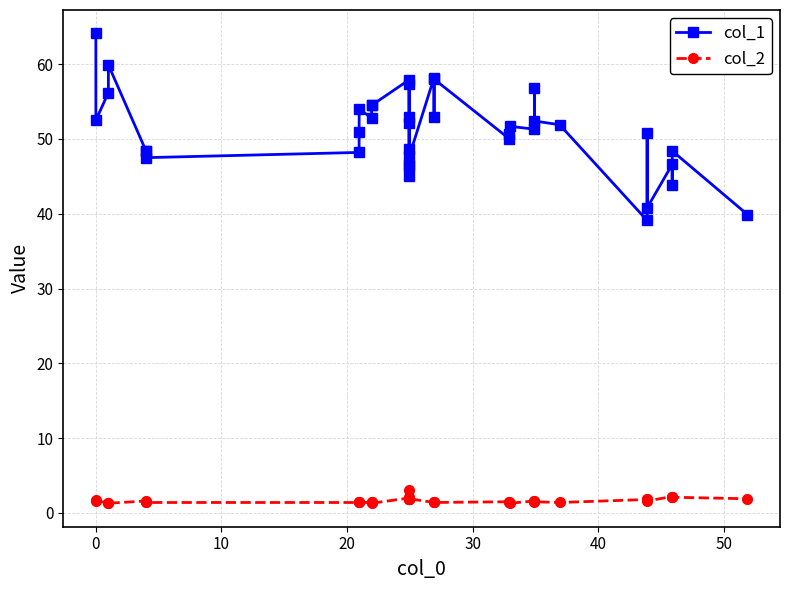

Which series has the largest total across all categories?

col_1